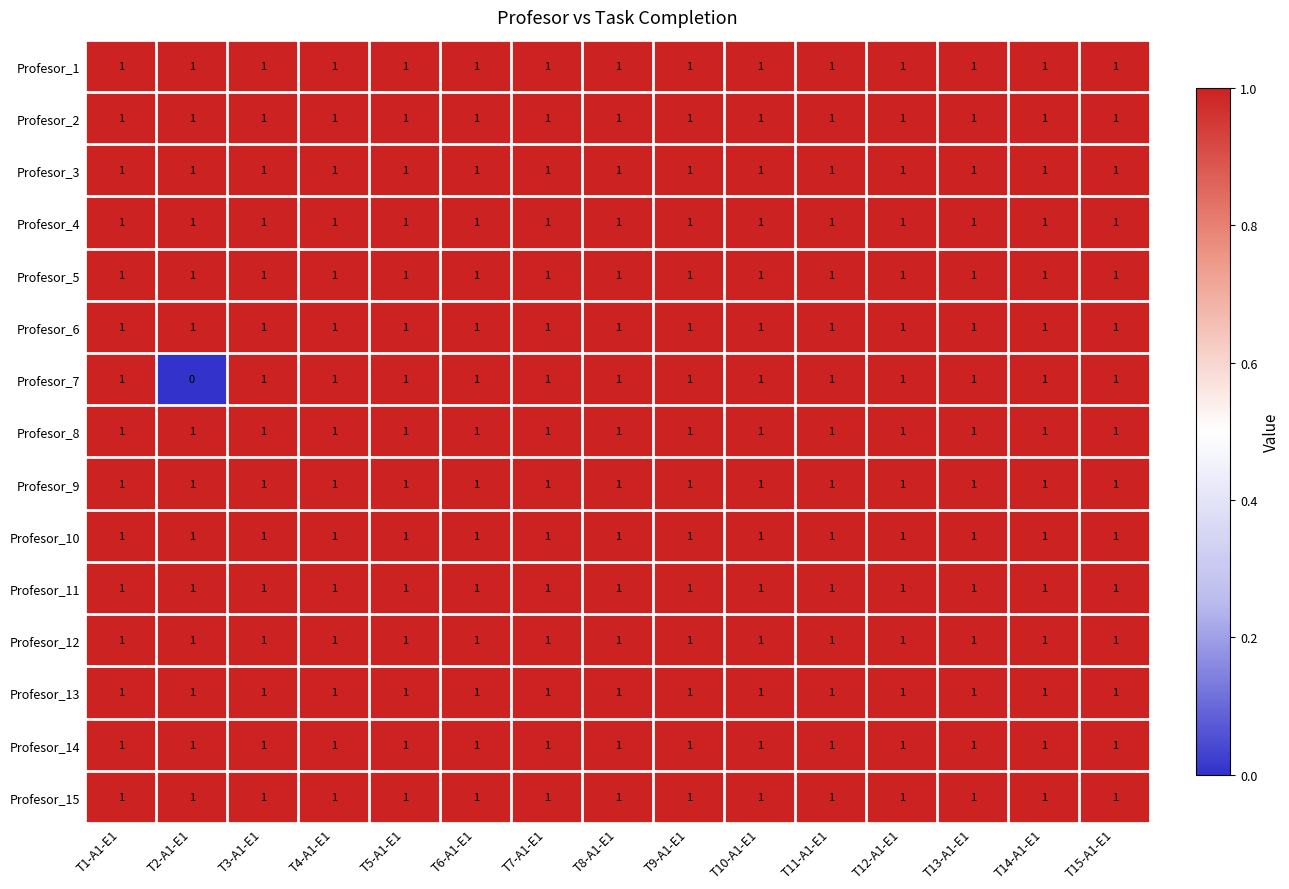

What is the total value across all series at T1-A1-E1?

15